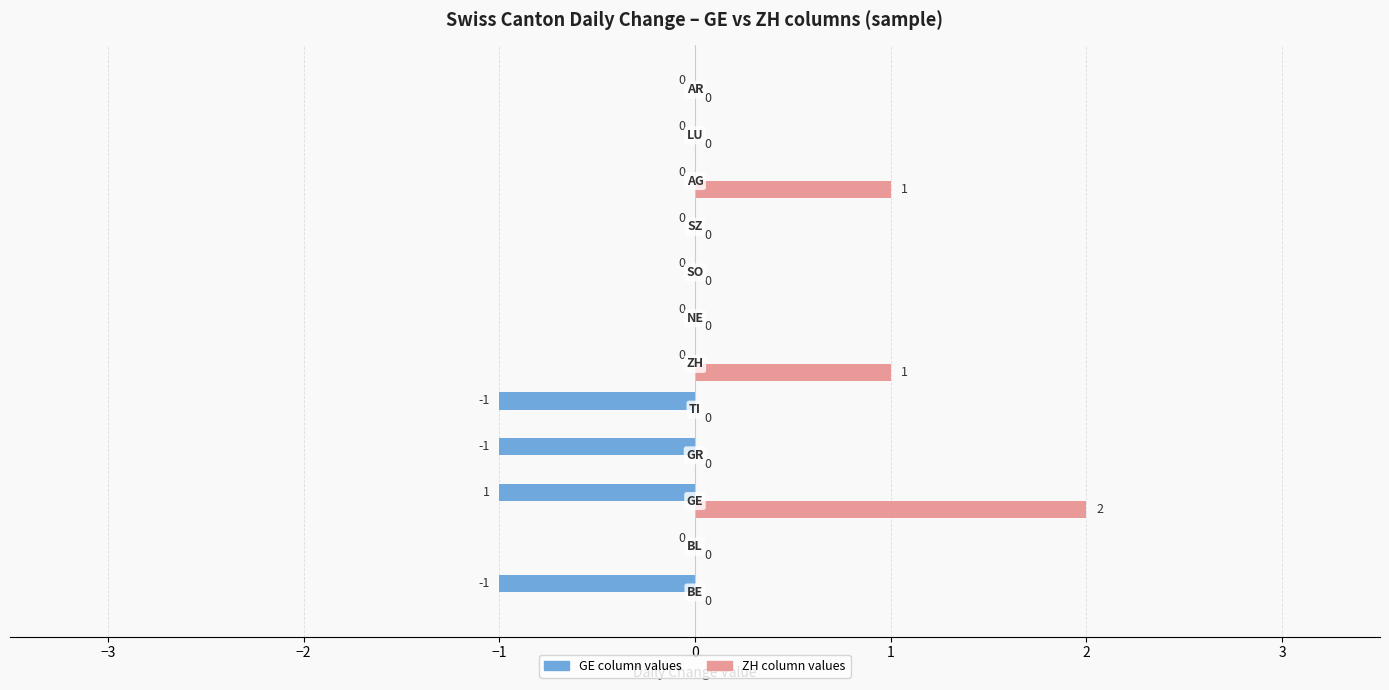

Which series has the largest total across all categories?

ZH column values